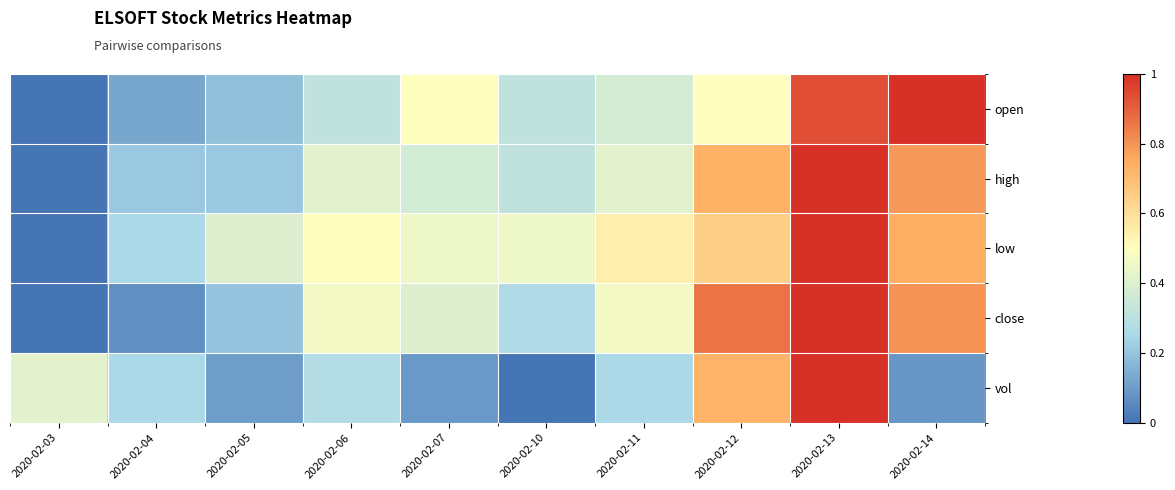

Reading right to left, transcribe all the data shown in this chart.

open: 2020-02-14=1.0	2020-02-13=0.9	2020-02-12=0.5	2020-02-11=0.4	2020-02-10=0.3	2020-02-07=0.5	2020-02-06=0.3	2020-02-05=0.2	2020-02-04=0.1	2020-02-03=0.0
high: 2020-02-14=0.8	2020-02-13=1.0	2020-02-12=0.7	2020-02-11=0.4	2020-02-10=0.3	2020-02-07=0.4	2020-02-06=0.4	2020-02-05=0.2	2020-02-04=0.2	2020-02-03=0.0
low: 2020-02-14=0.7	2020-02-13=1.0	2020-02-12=0.6	2020-02-11=0.5	2020-02-10=0.5	2020-02-07=0.5	2020-02-06=0.5	2020-02-05=0.4	2020-02-04=0.3	2020-02-03=0.0
close: 2020-02-14=0.8	2020-02-13=1.0	2020-02-12=0.9	2020-02-11=0.5	2020-02-10=0.3	2020-02-07=0.4	2020-02-06=0.5	2020-02-05=0.2	2020-02-04=0.1	2020-02-03=0.0
vol: 2020-02-14=0.1	2020-02-13=1.0	2020-02-12=0.7	2020-02-11=0.3	2020-02-10=0.0	2020-02-07=0.1	2020-02-06=0.3	2020-02-05=0.1	2020-02-04=0.3	2020-02-03=0.4